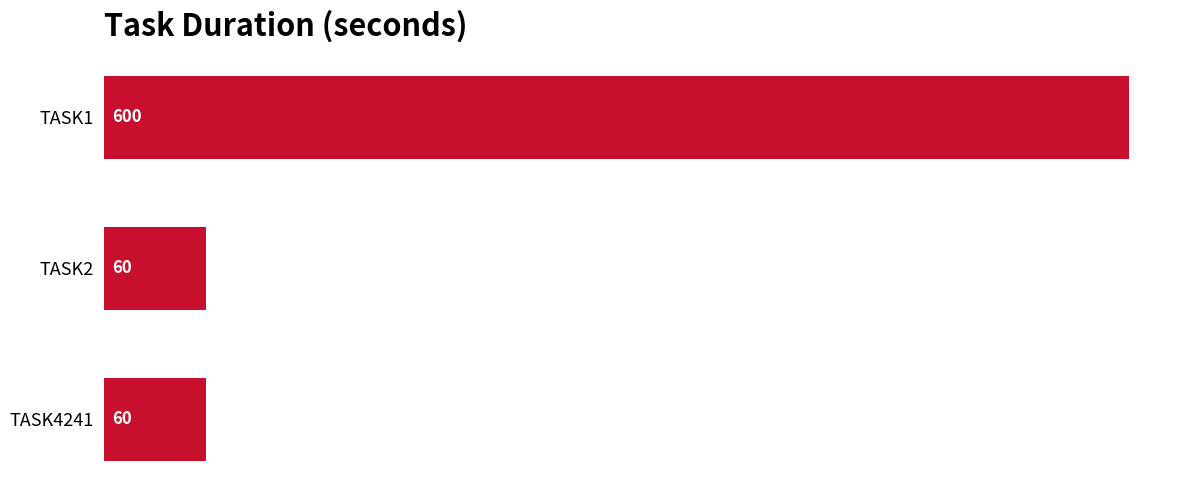

What is the sum of all values?

720